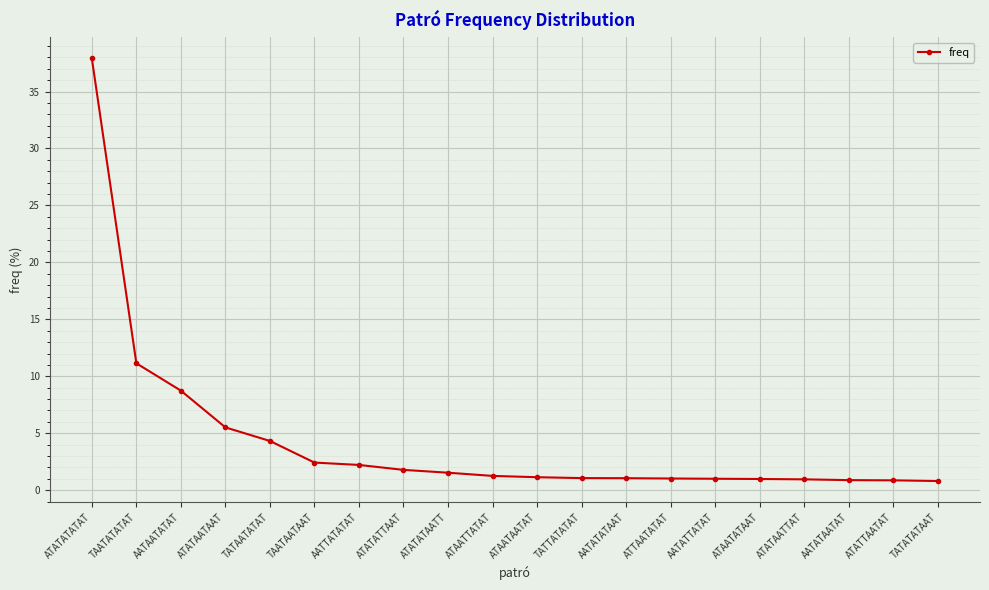

What is the smallest value displayed?

0.8